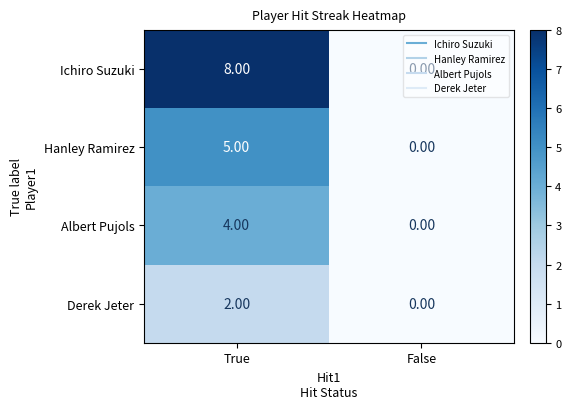

How many categories are shown in the chart?

2